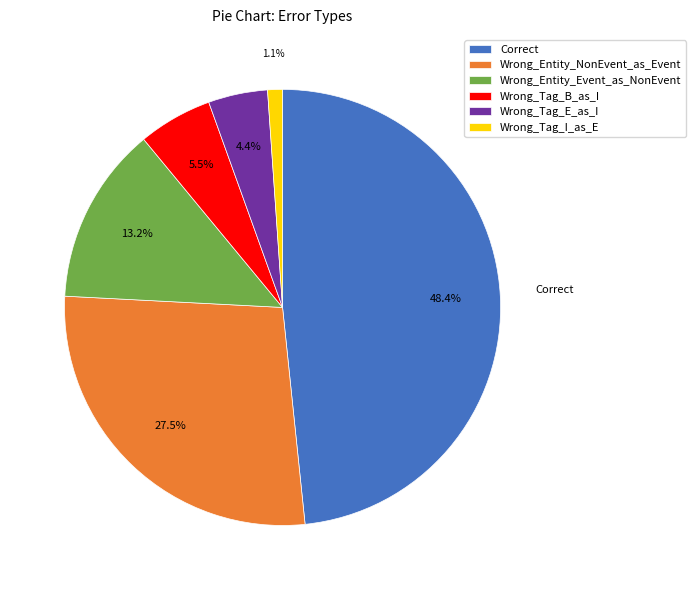

Does Wrong_Tag_I_as_E represent more than half of the total?

No